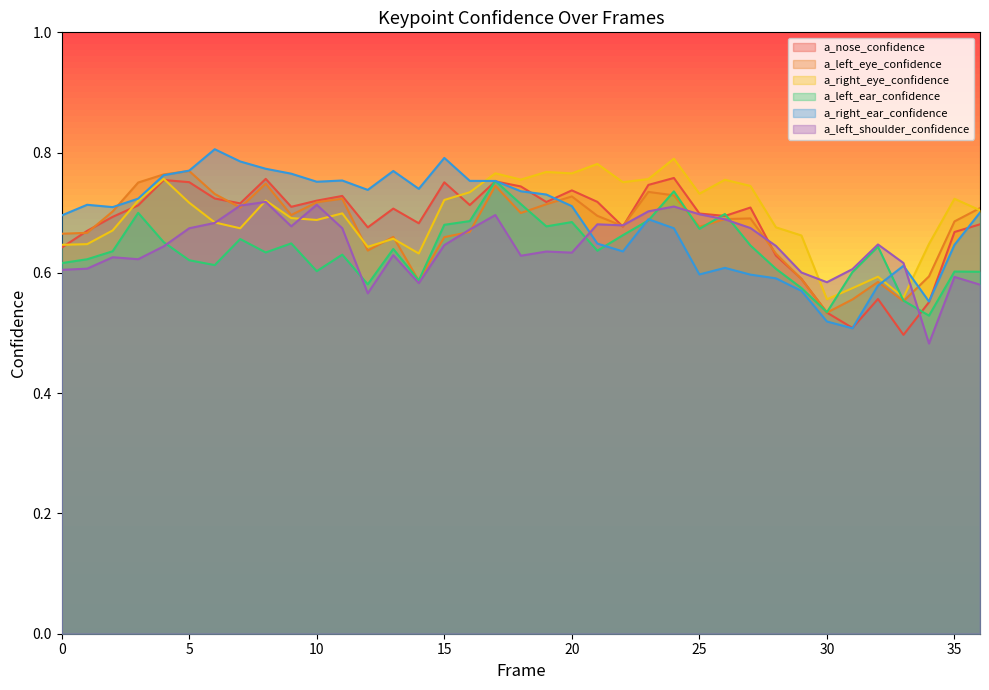

After their last crossing, which series has the higher values: a_left_shoulder_confidence or a_right_eye_confidence?

a_right_eye_confidence